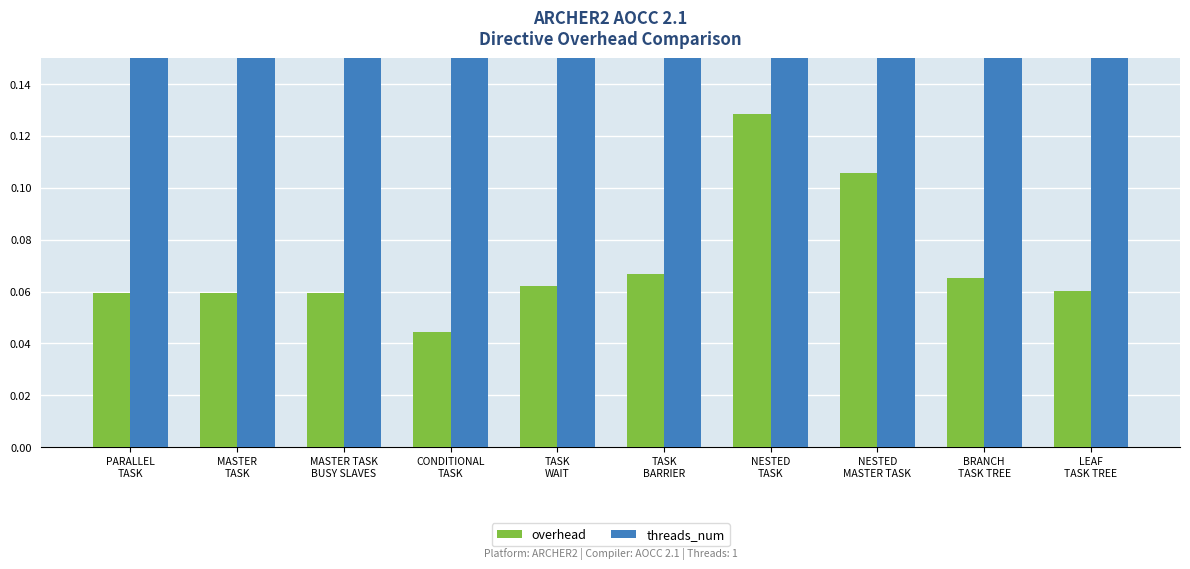

At which category is the sum across all series the highest?

NESTED
TASK